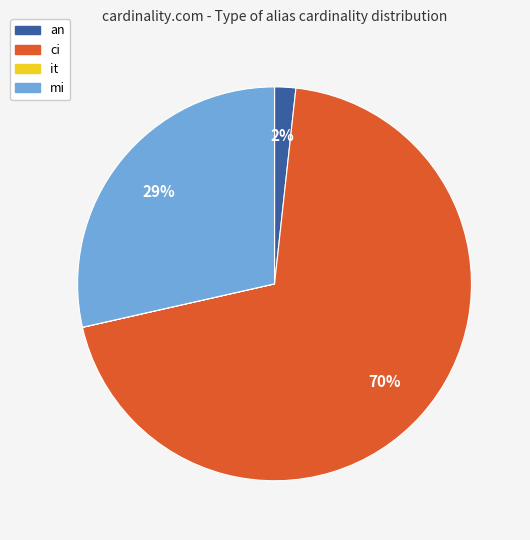

The an slice represents 2% of the pie. True or false?

True